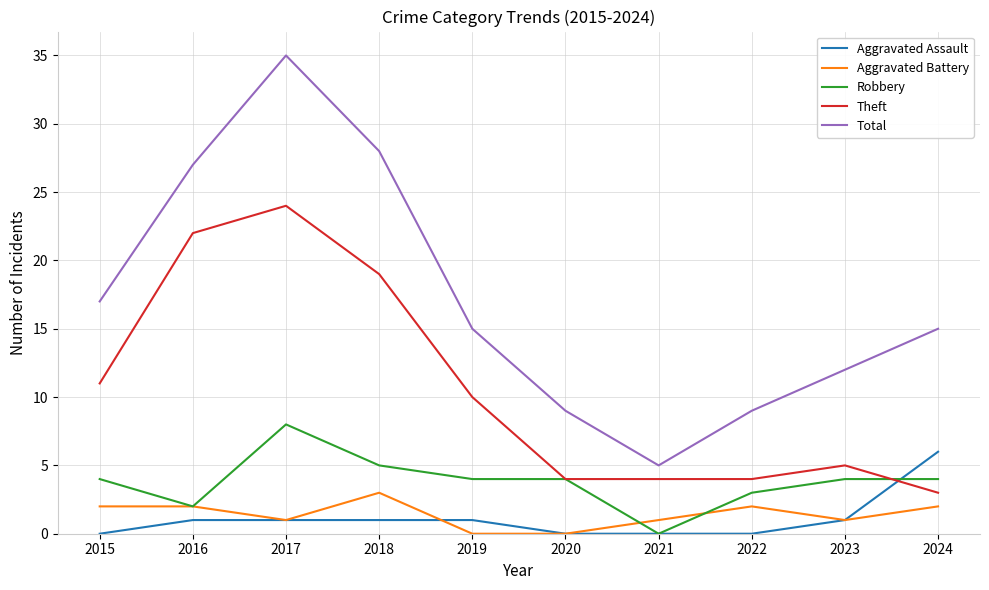

True or false: Total has more than 0 interior local peaks.

True